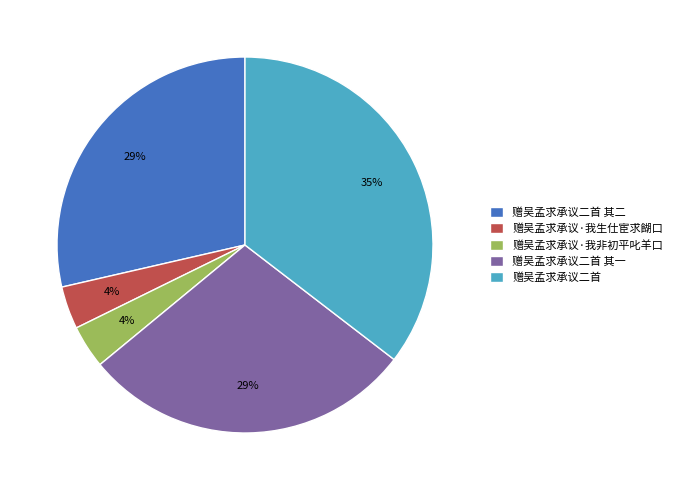

The 赠吴孟求承议二首 其一 slice represents 29% of the pie. True or false?

True